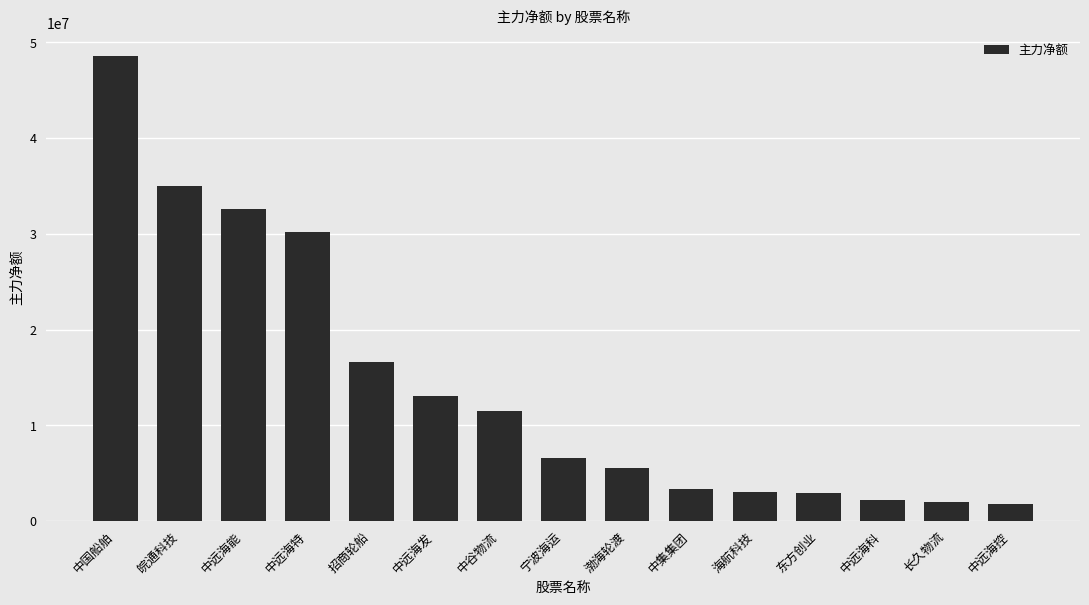

What is the difference between the maximum and minimum values?

46784840